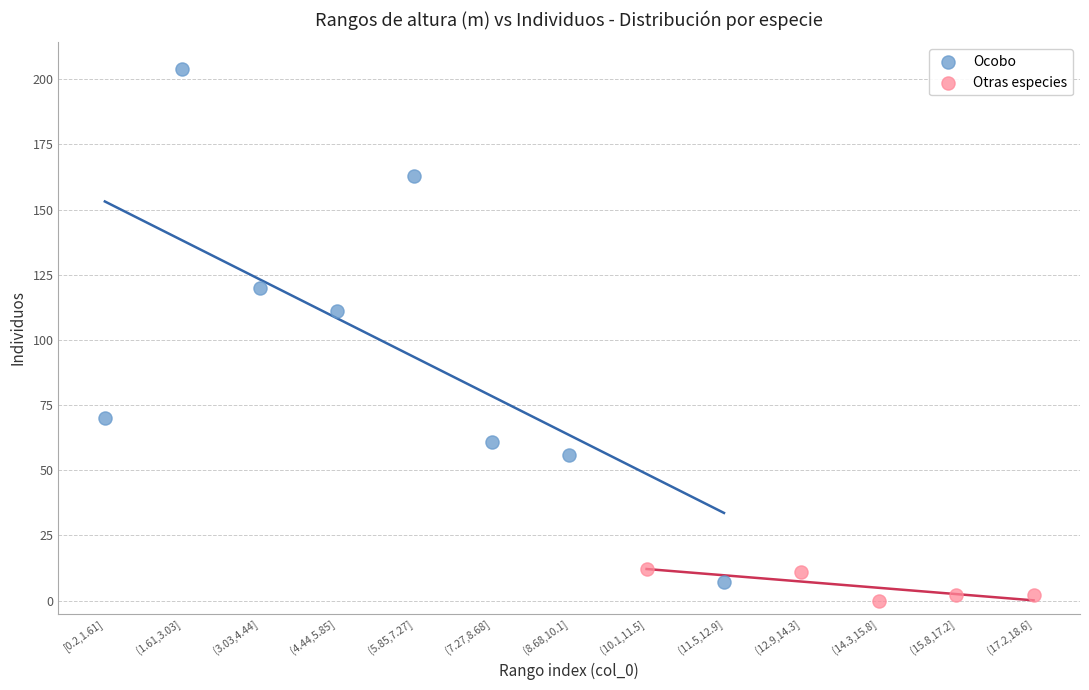

Which series reaches the maximum Y coordinate?

Ocobo